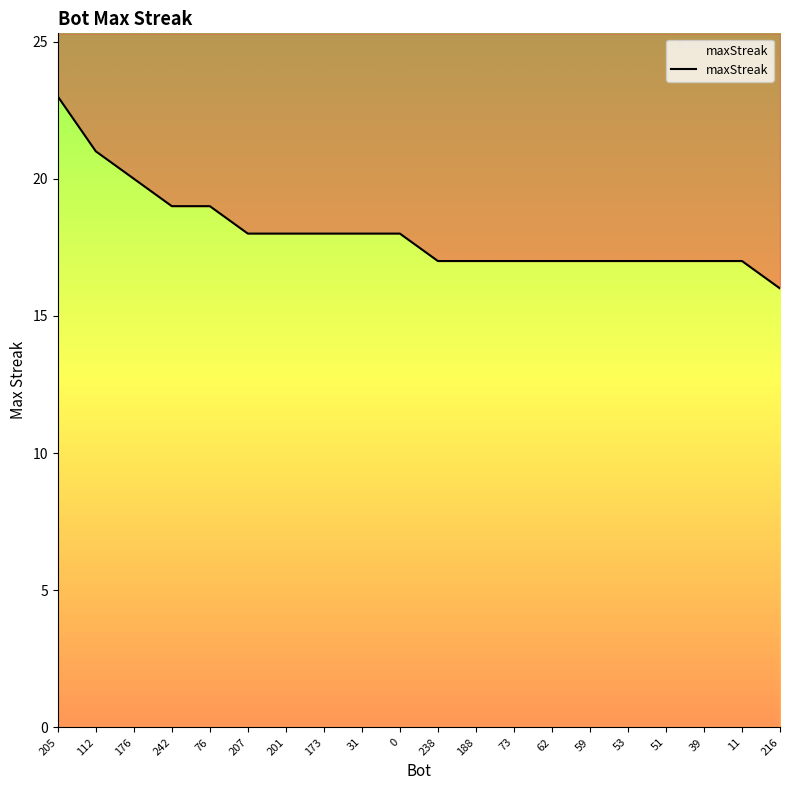

What is the sum of the values at 188 and 207?

35